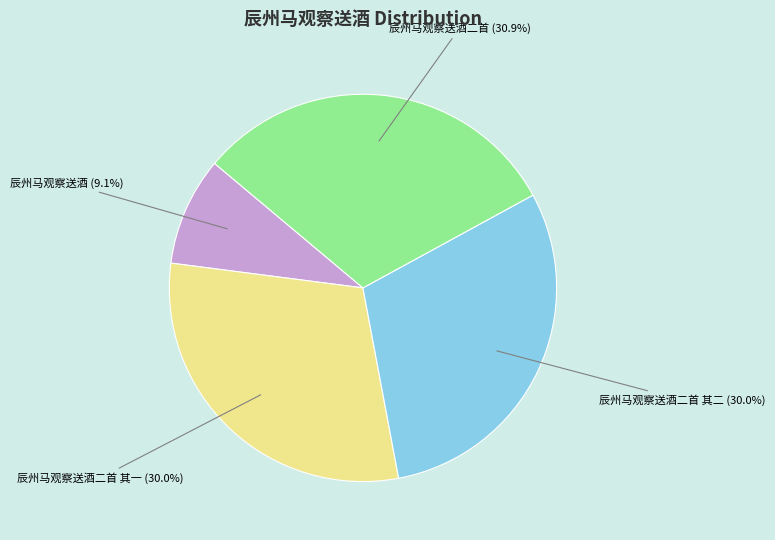

Is there any slice that represents more than half of the pie?

No